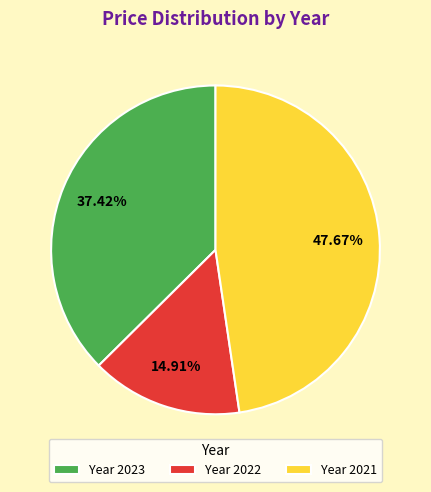

Is the sum of Year 2021 and Year 2023 greater than half?

Yes